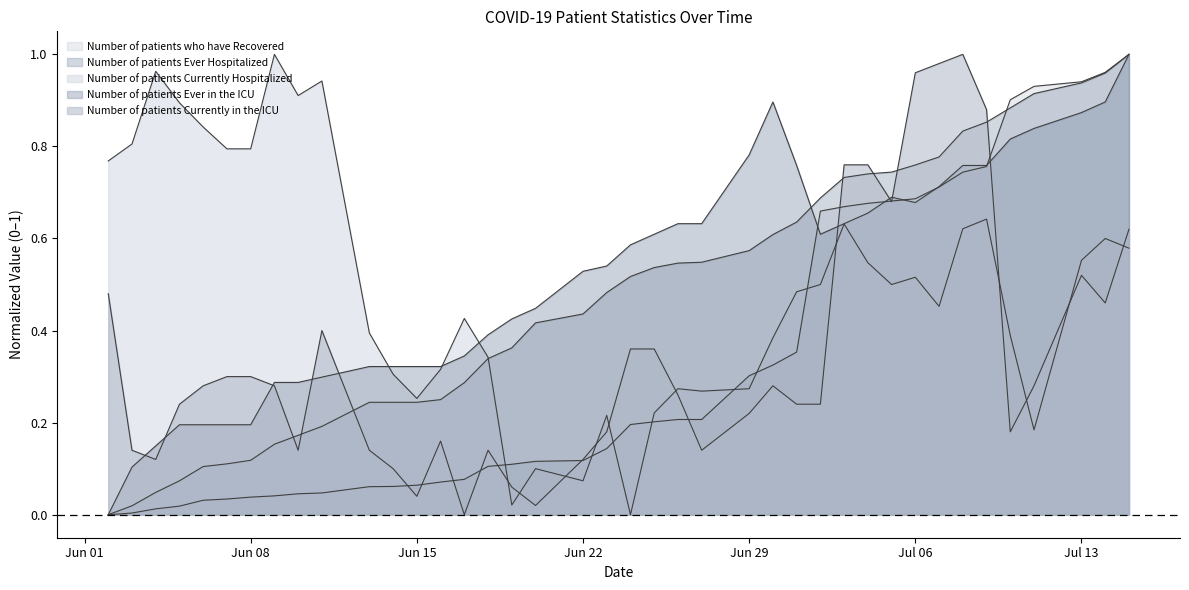

Which has a higher value, 2020-07-04 or 2020-06-11?

2020-07-04